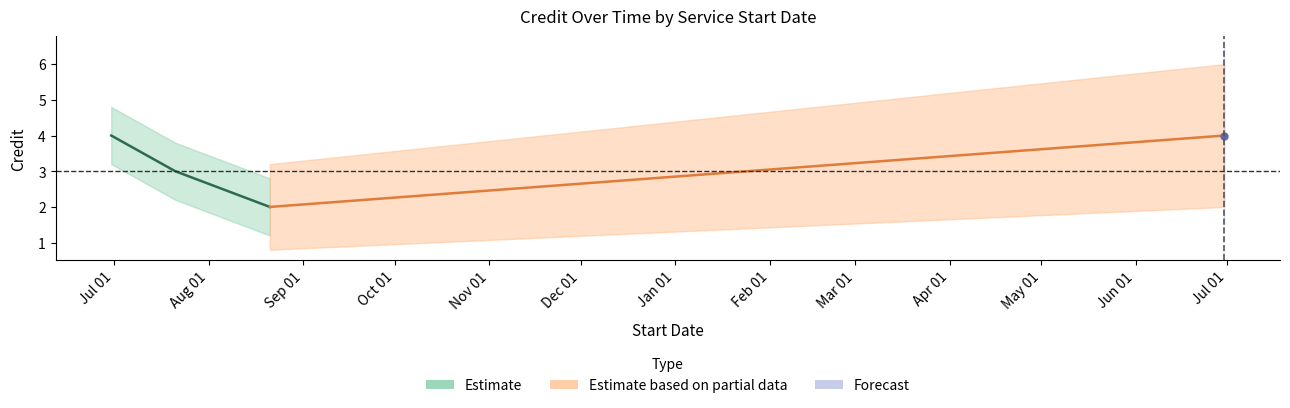

True or false: Estimate and Forecast intersect in this chart.

False